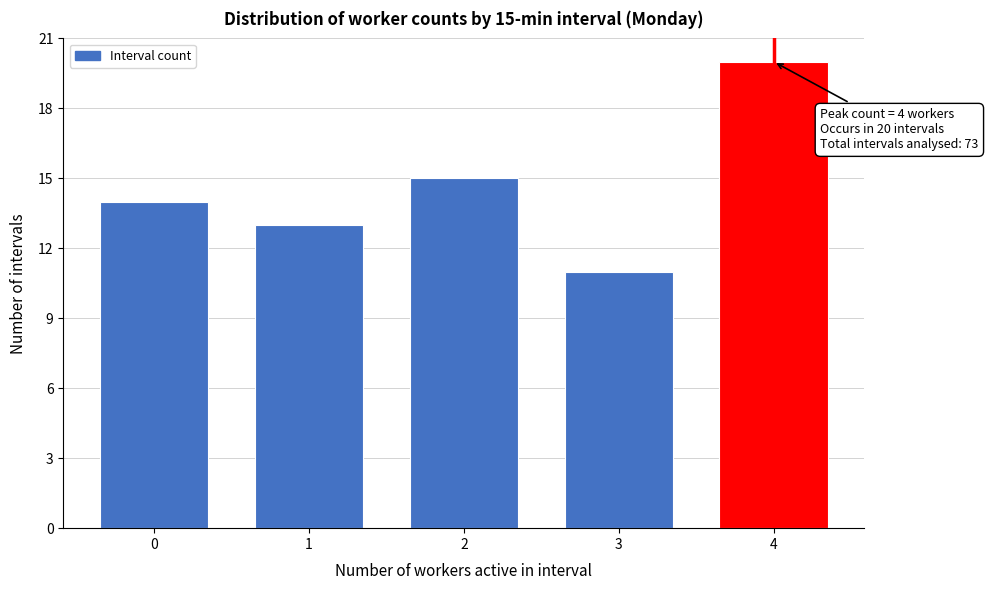

Reading left to right, transcribe all the data shown in this chart.

0=14	1=13	2=15	3=11	4=20